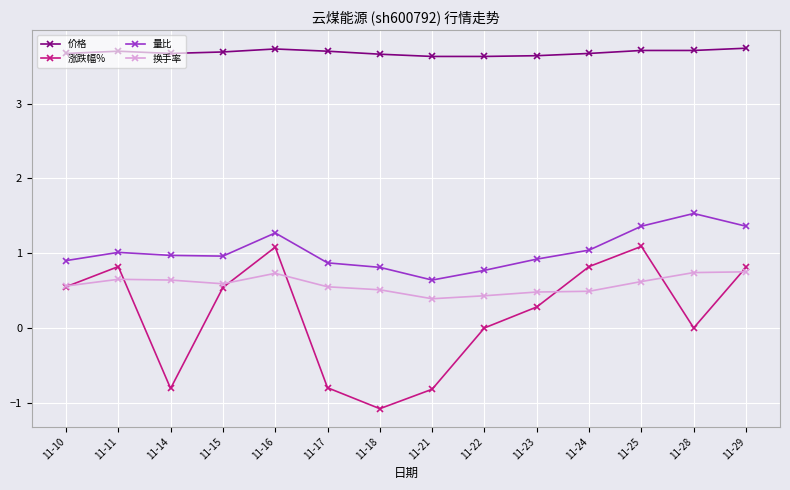

Between 11-24 and 11-25, which series saw the biggest shift?

量比